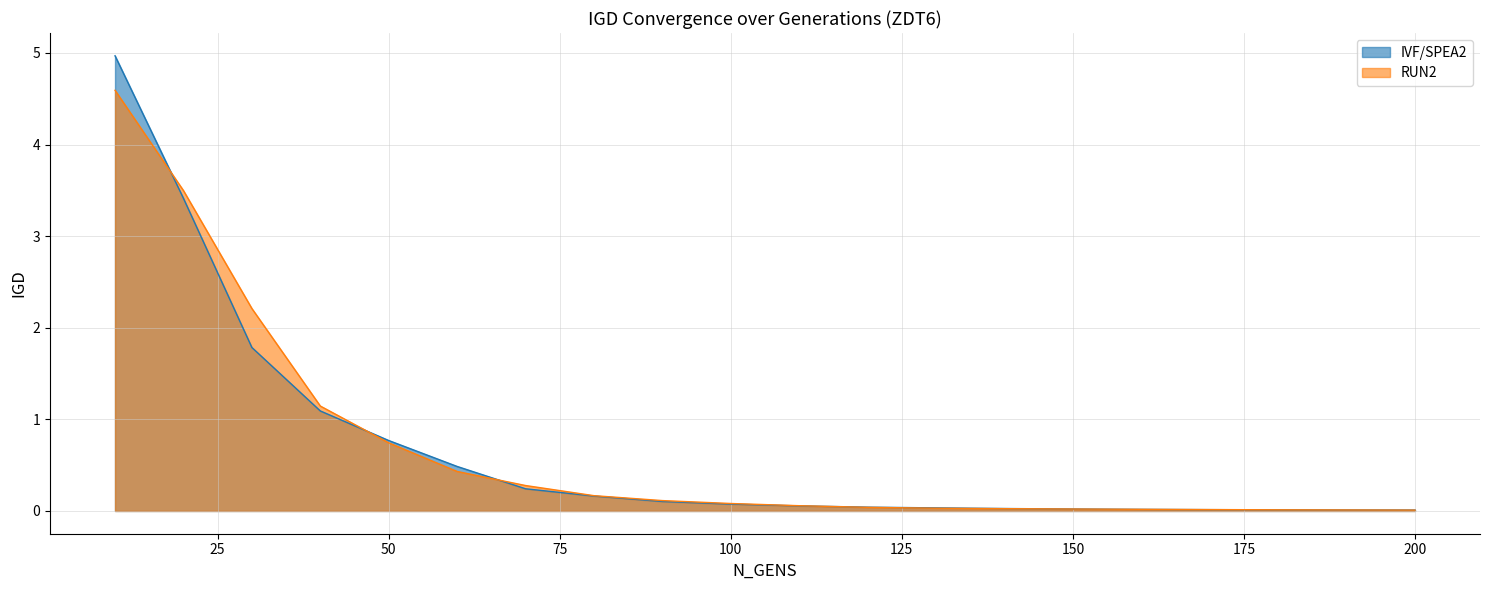

The value of IVF/SPEA2 at 120 is 0.0. True or false?

True